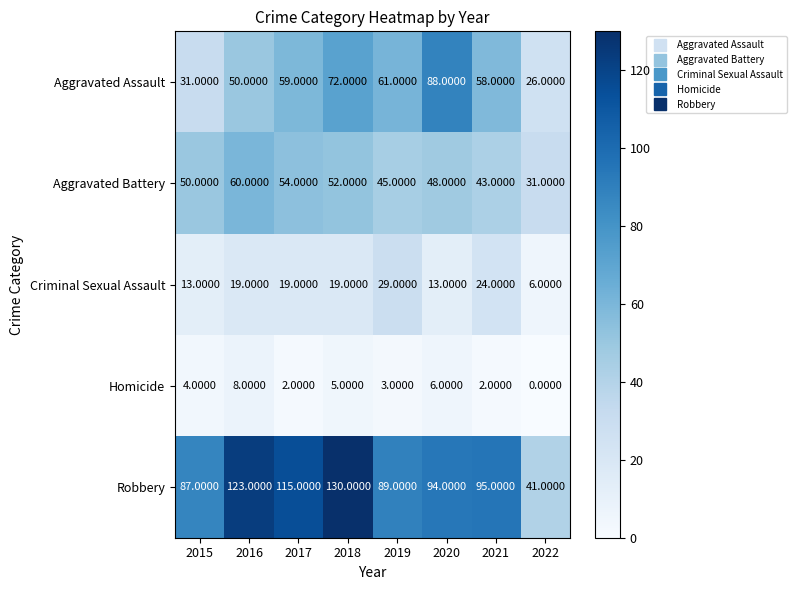

At which category is the sum across all series the highest?

2018